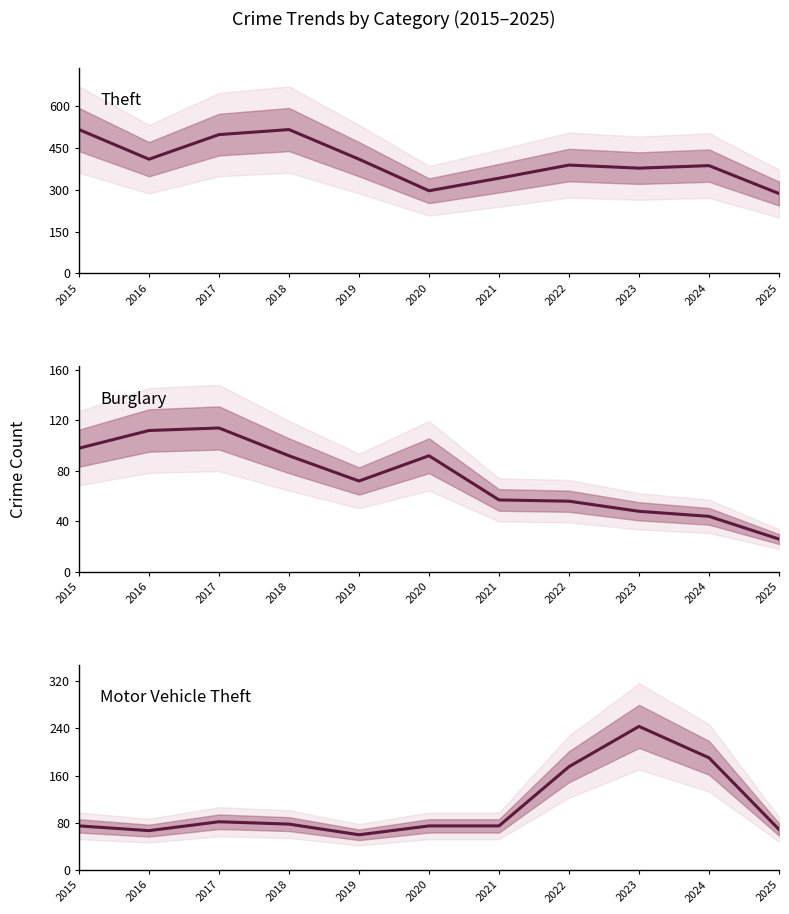

At which category is the sum across all series the highest?

2017